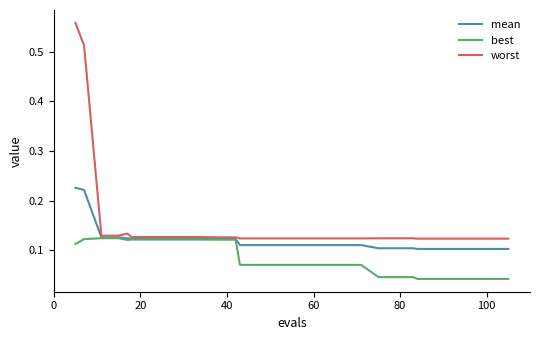

List the series in order of their overall mean, lowest first.

best, mean, worst